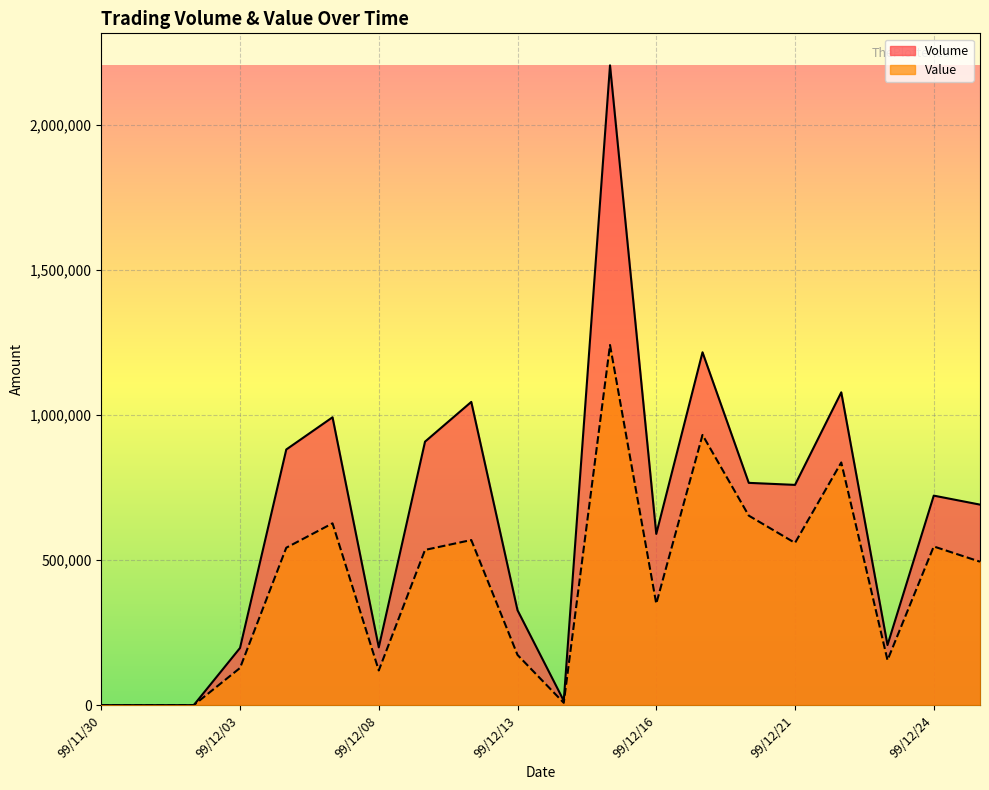

Between 99/12/21 and 99/12/10, which is larger?

99/12/10